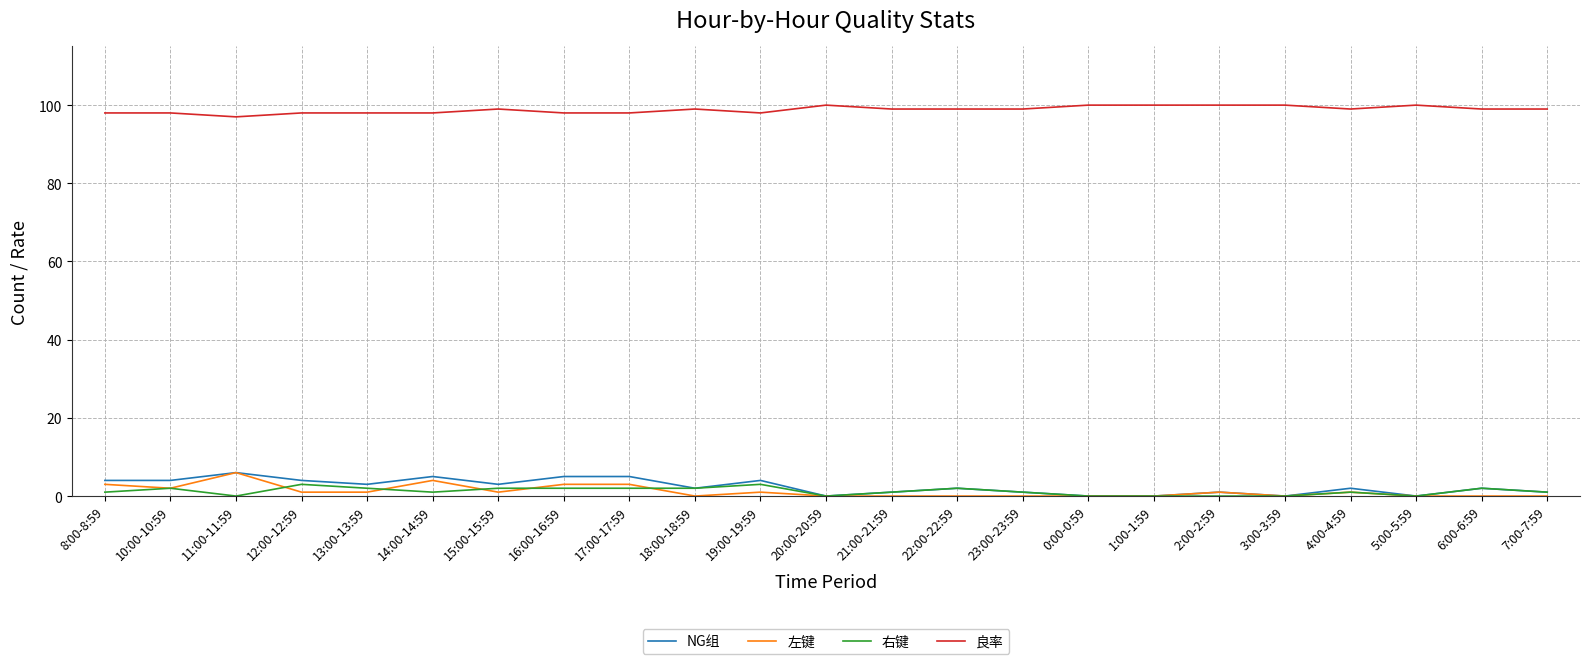

At which category does 良率 reach its first local valley?

11:00-11:59